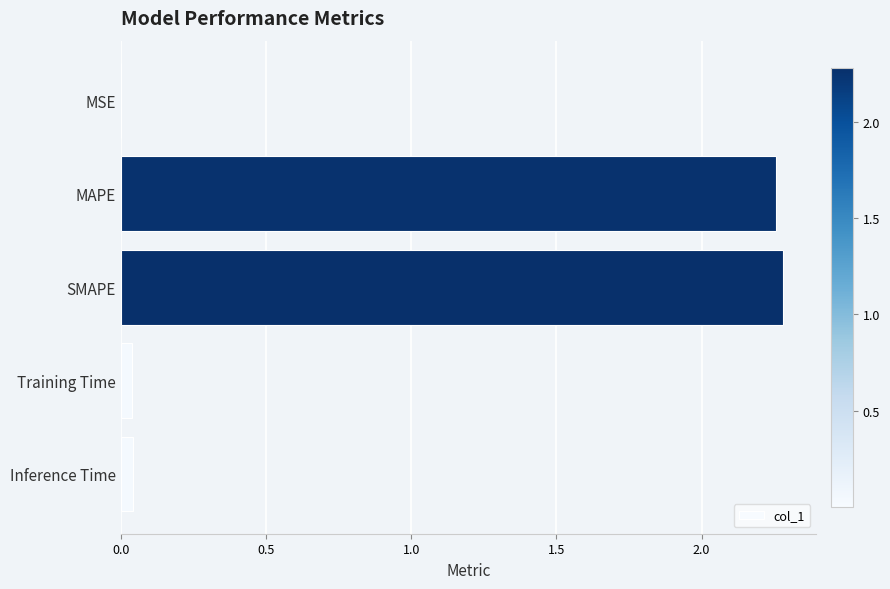

Which has a higher value, MAPE or MSE?

MAPE